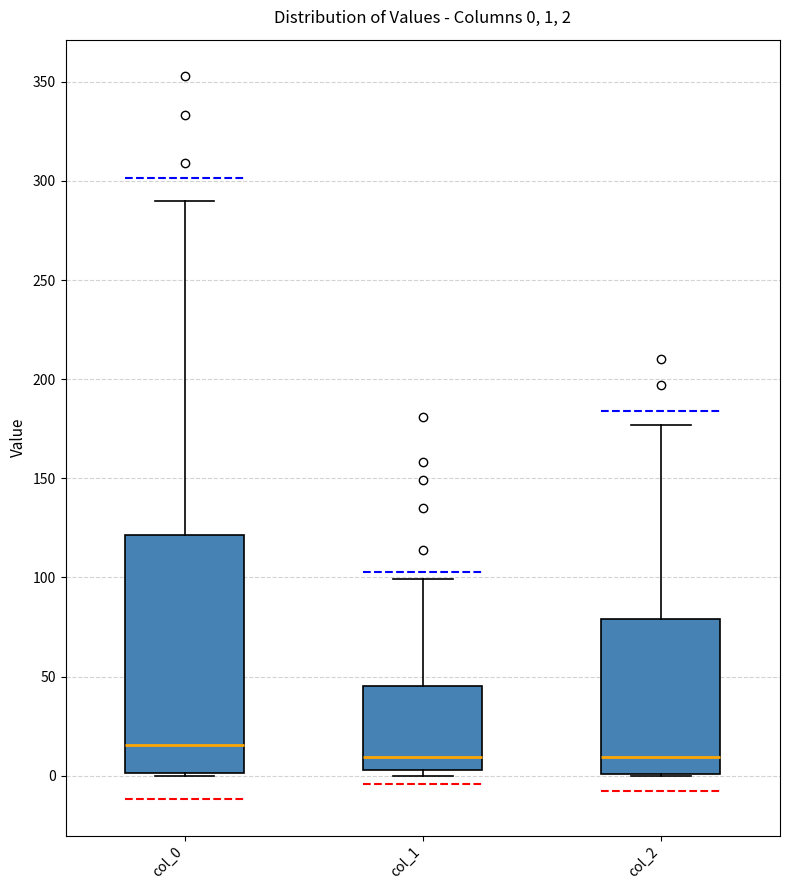

Which box's median line is the highest?

col_0